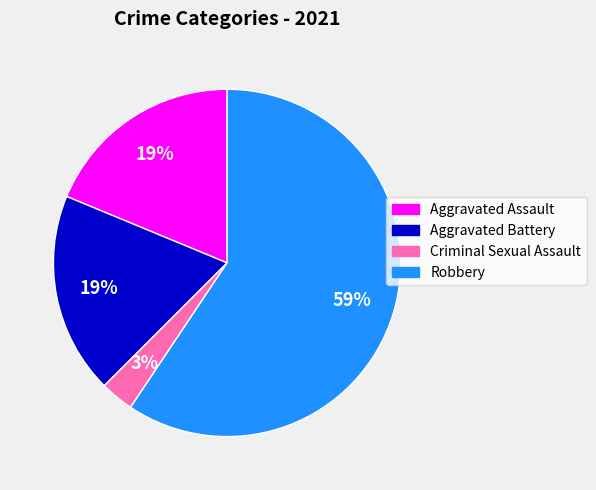

Which has a higher value, Criminal Sexual Assault or Aggravated Battery?

Aggravated Battery